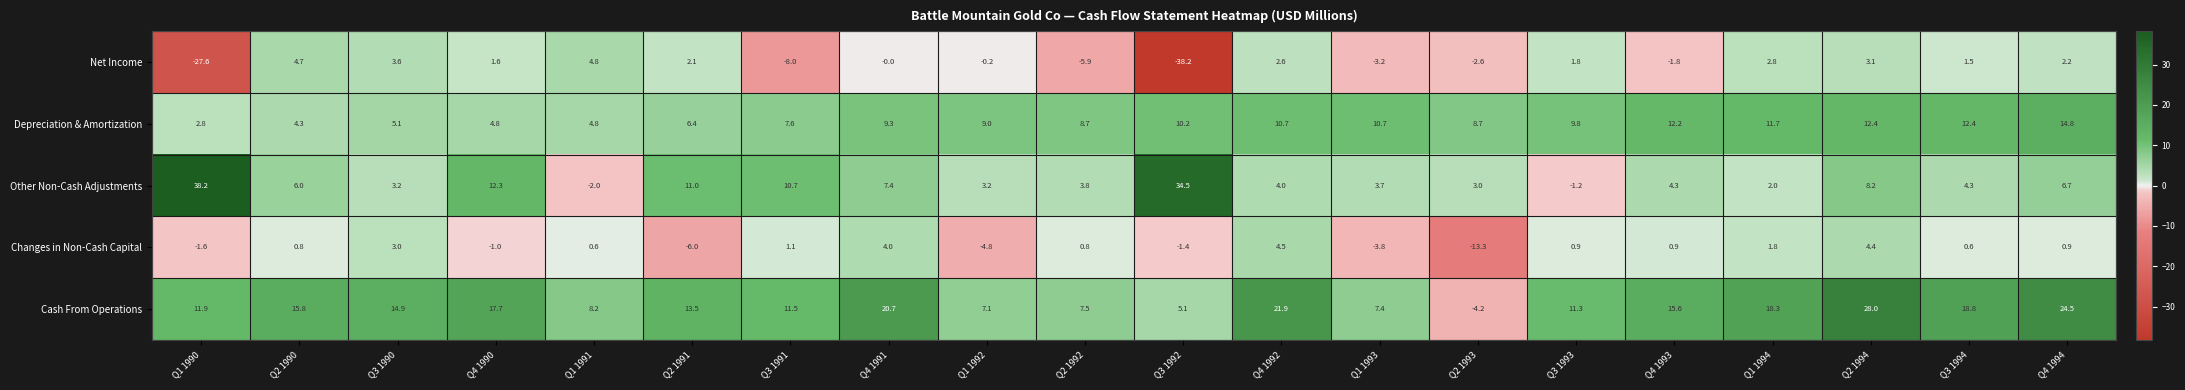

What is the sum of the Changes in Non-Cash Capital values at Q3 1990 and Q2 1991?

-3.0